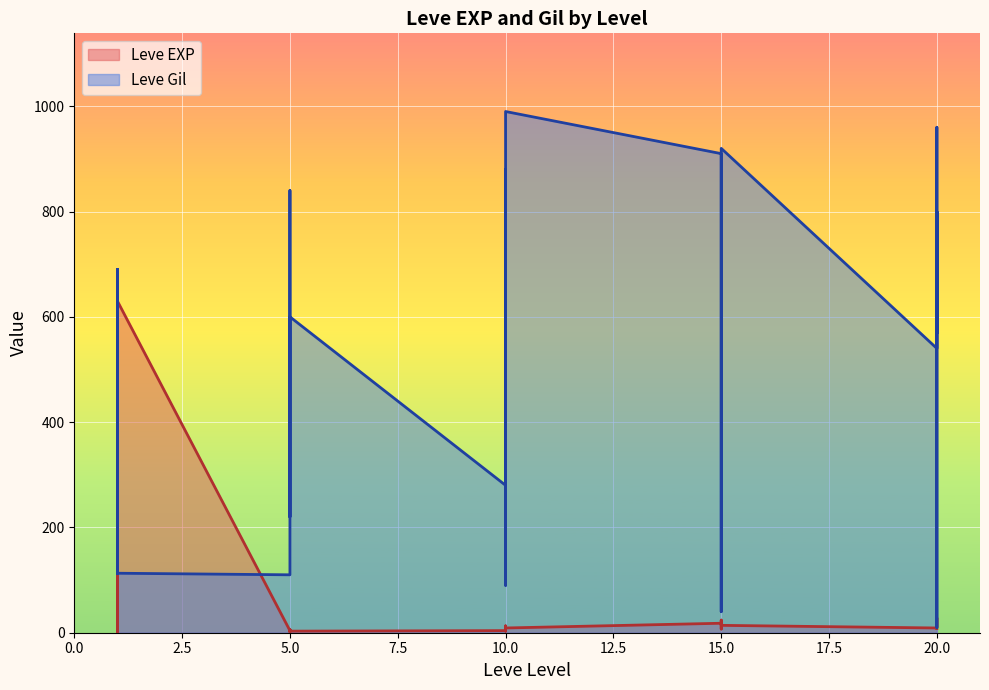

What is the spread (max minus min) of values at 5?

106